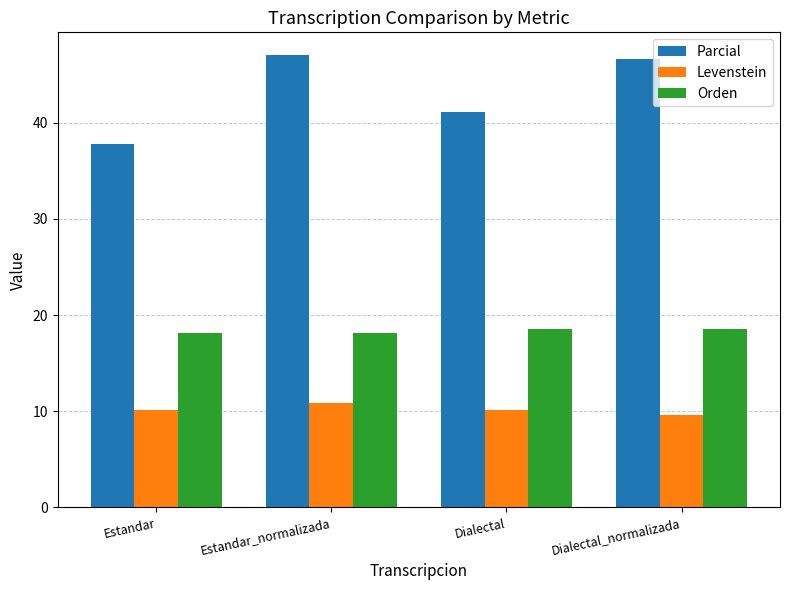

Reading left to right, extract all data points from this chart.

Parcial: 37.8	47.1	41.2	46.7
Levenstein: 10.1	10.8	10.1	9.6
Orden: 18.2	18.2	18.6	18.6